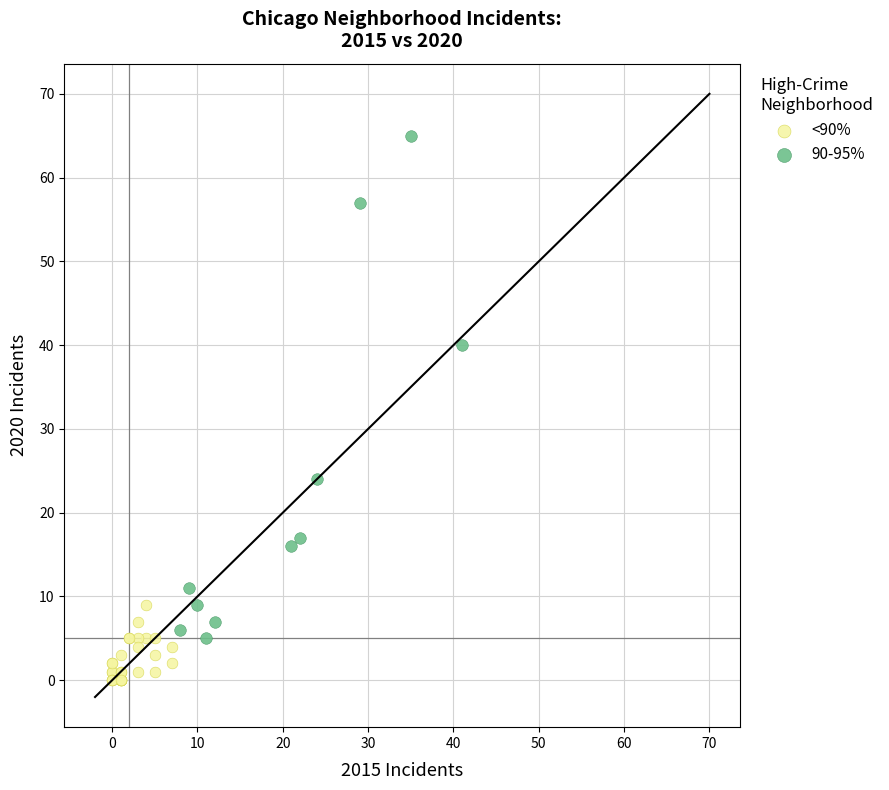

Which series reaches the minimum Y coordinate?

<90%